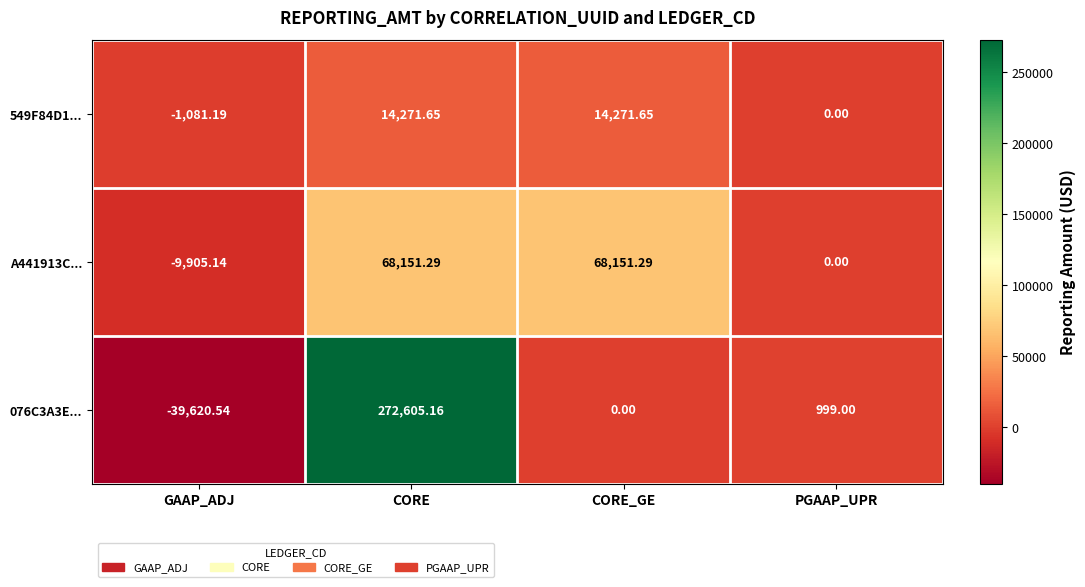

At which category is the sum across all series the highest?

CORE